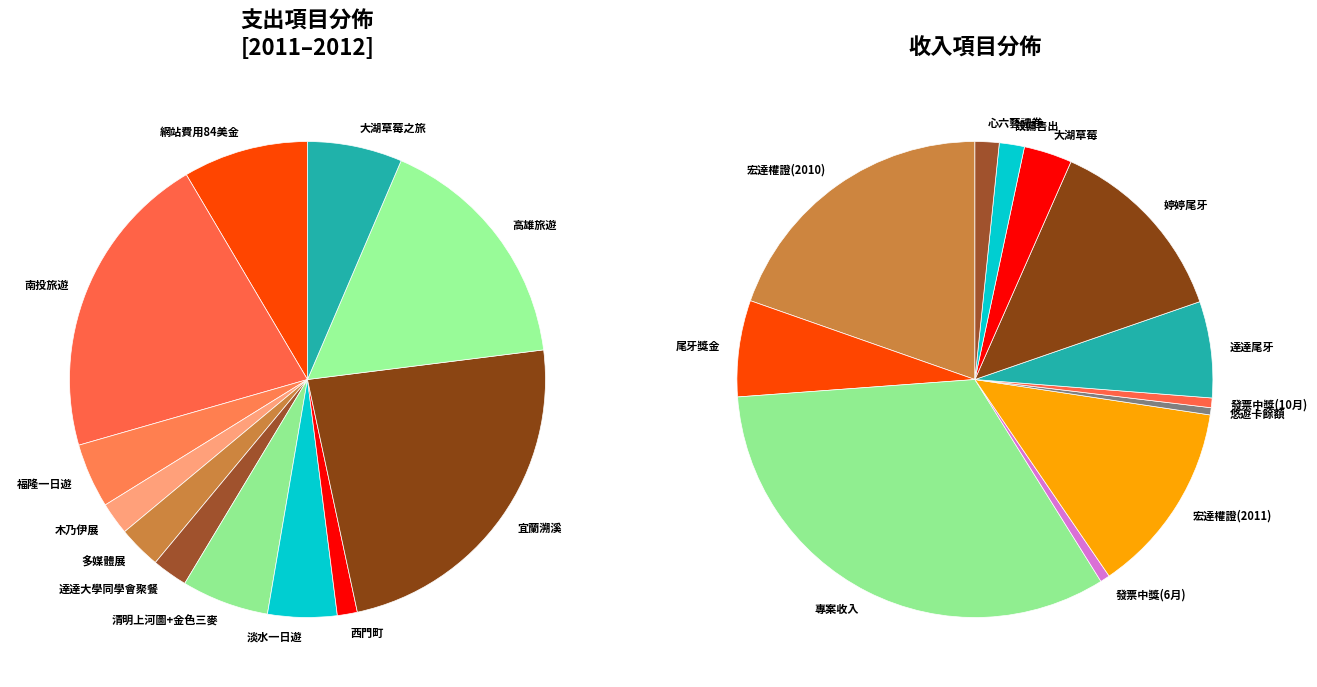

Combined, do 木乃伊展 and 高雄旅遊 account for over 50%?

No